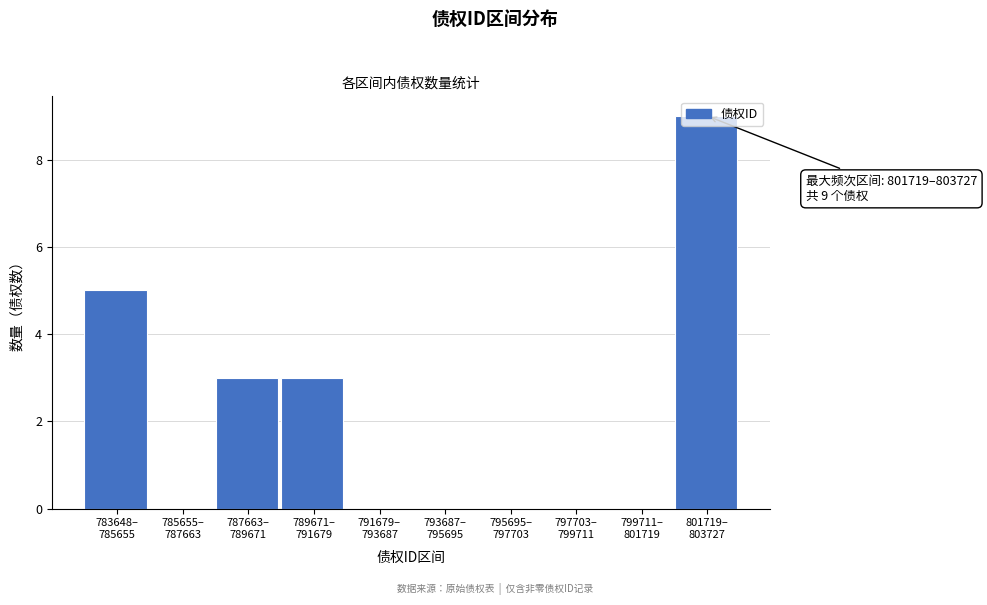

What is the maximum value shown in the chart?

9